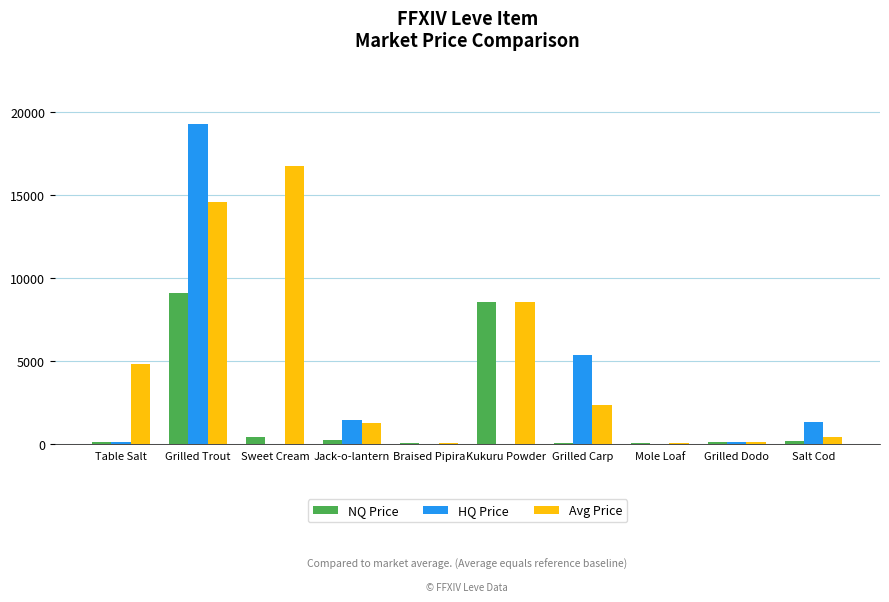

Is it true that HQ Price equals 9552.7 at Grilled Carp?

False